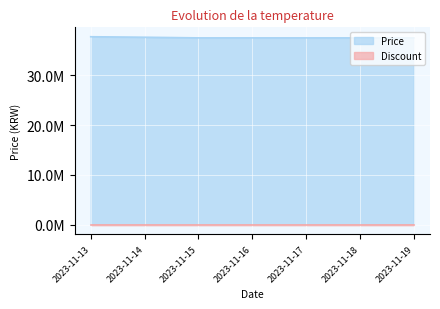

What is the change in value from 2023-11-14 to 2023-11-19?

-130000